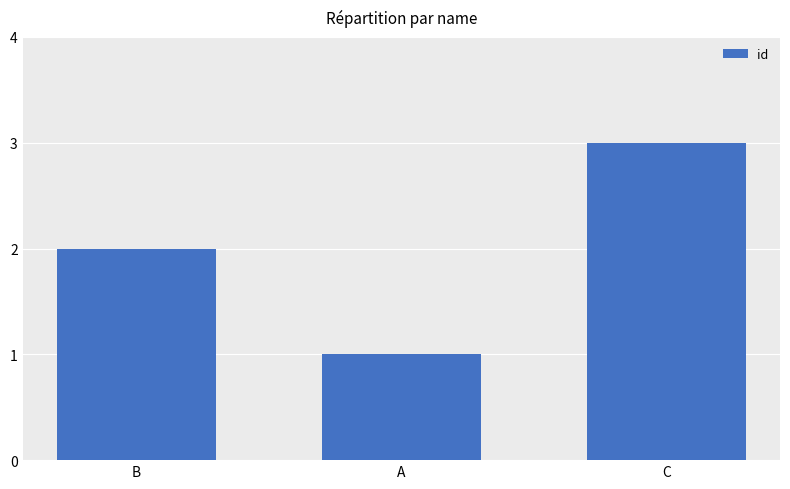

What is the smallest value displayed?

1